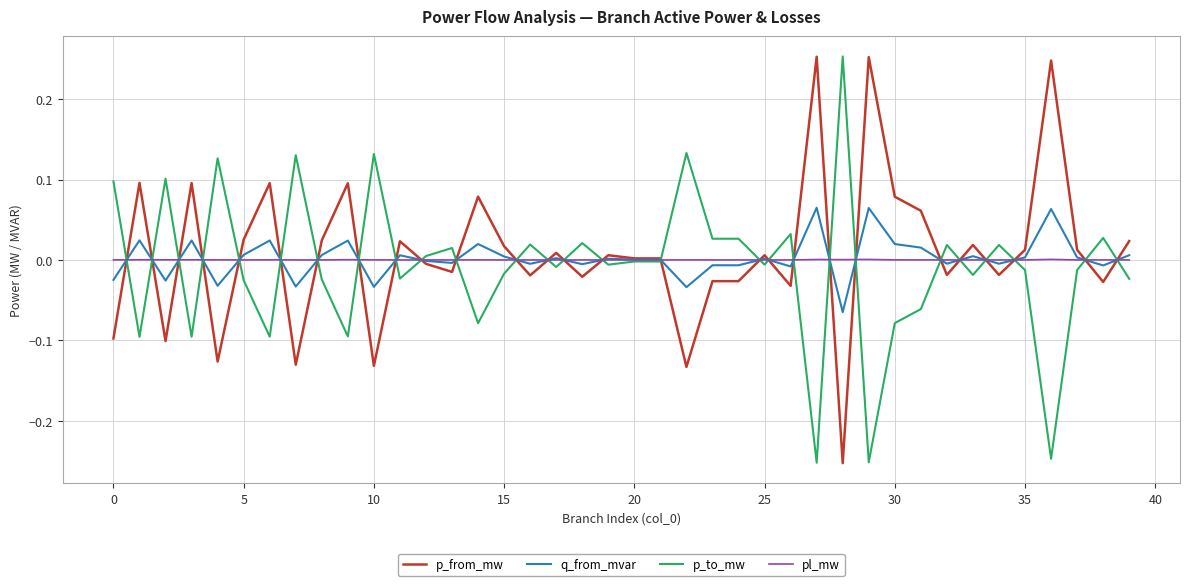

At which category does the chart reach its peak across all series?

28